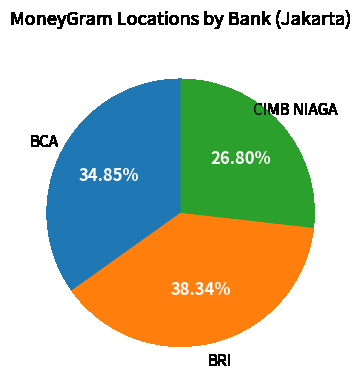

How many slices are in this pie chart?

3